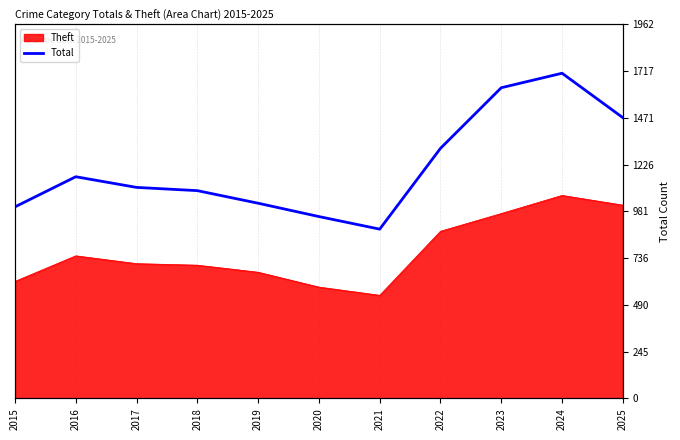

Where does the data first go above 1107?

2016